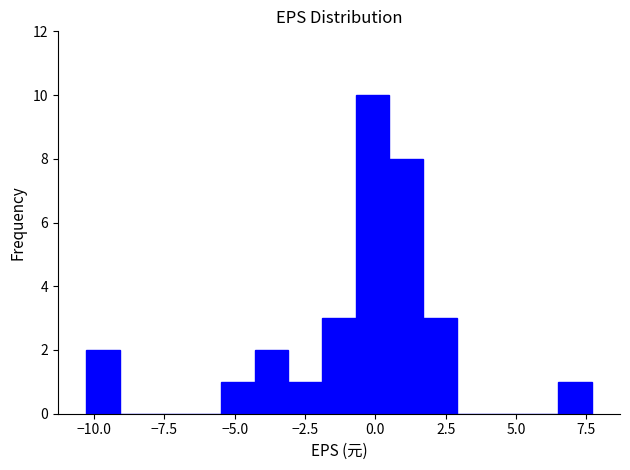

Around what value on the x-axis is the tallest bar? Give the approximate position of its centre, as read against the axis.

0.0